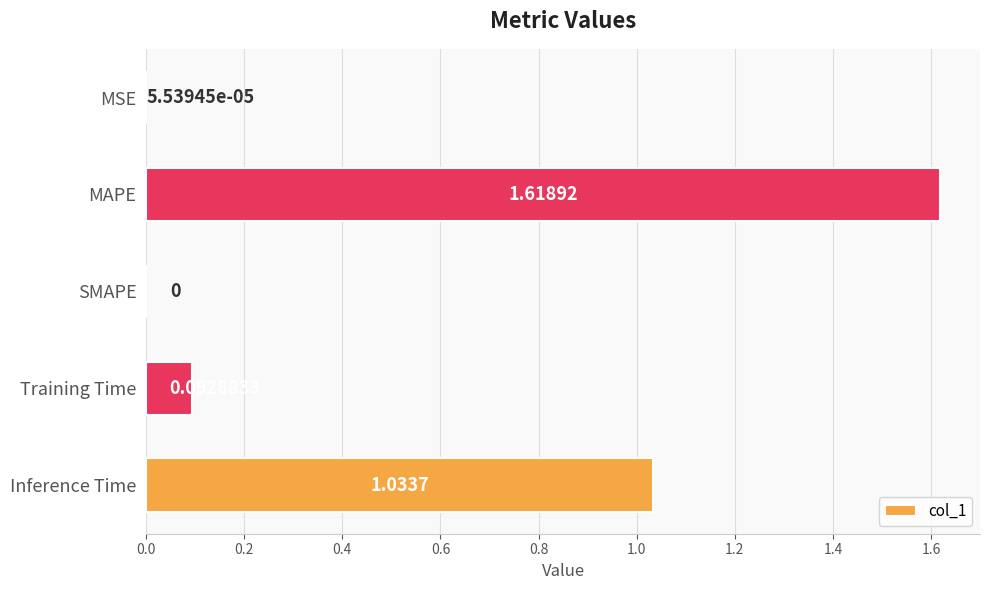

Which label corresponds to the largest value in the chart?

MAPE